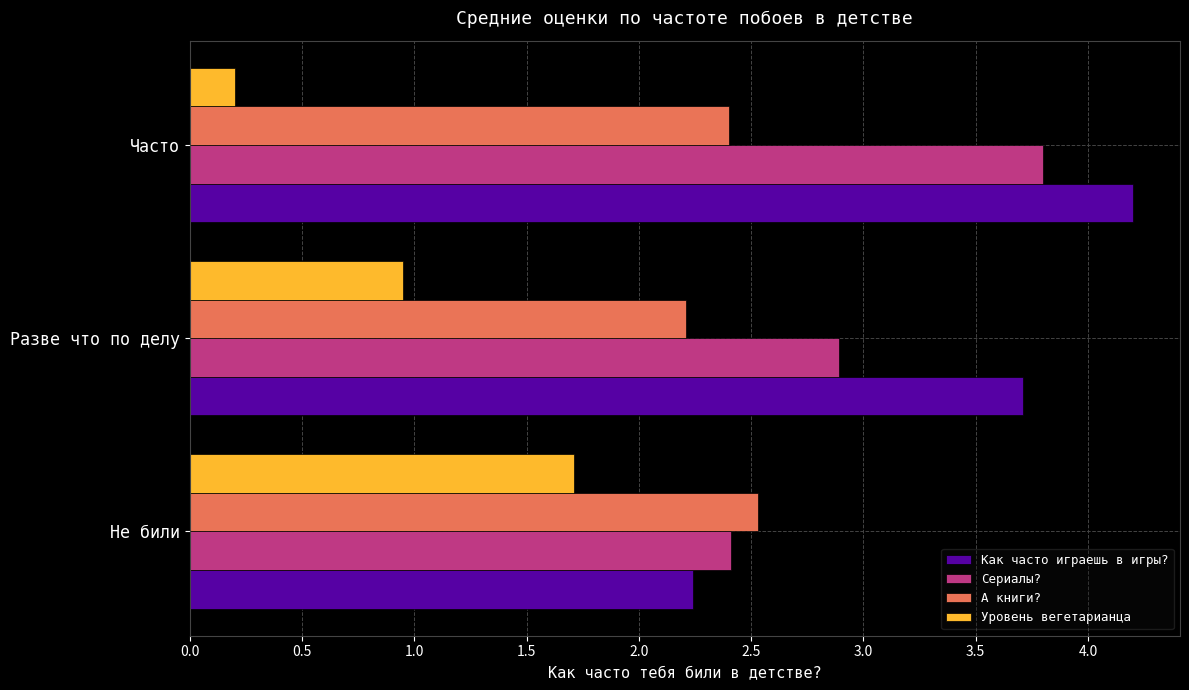

List the labels in order of Уровень вегетарианца value, smallest first.

Часто, Разве что по делу, Не били